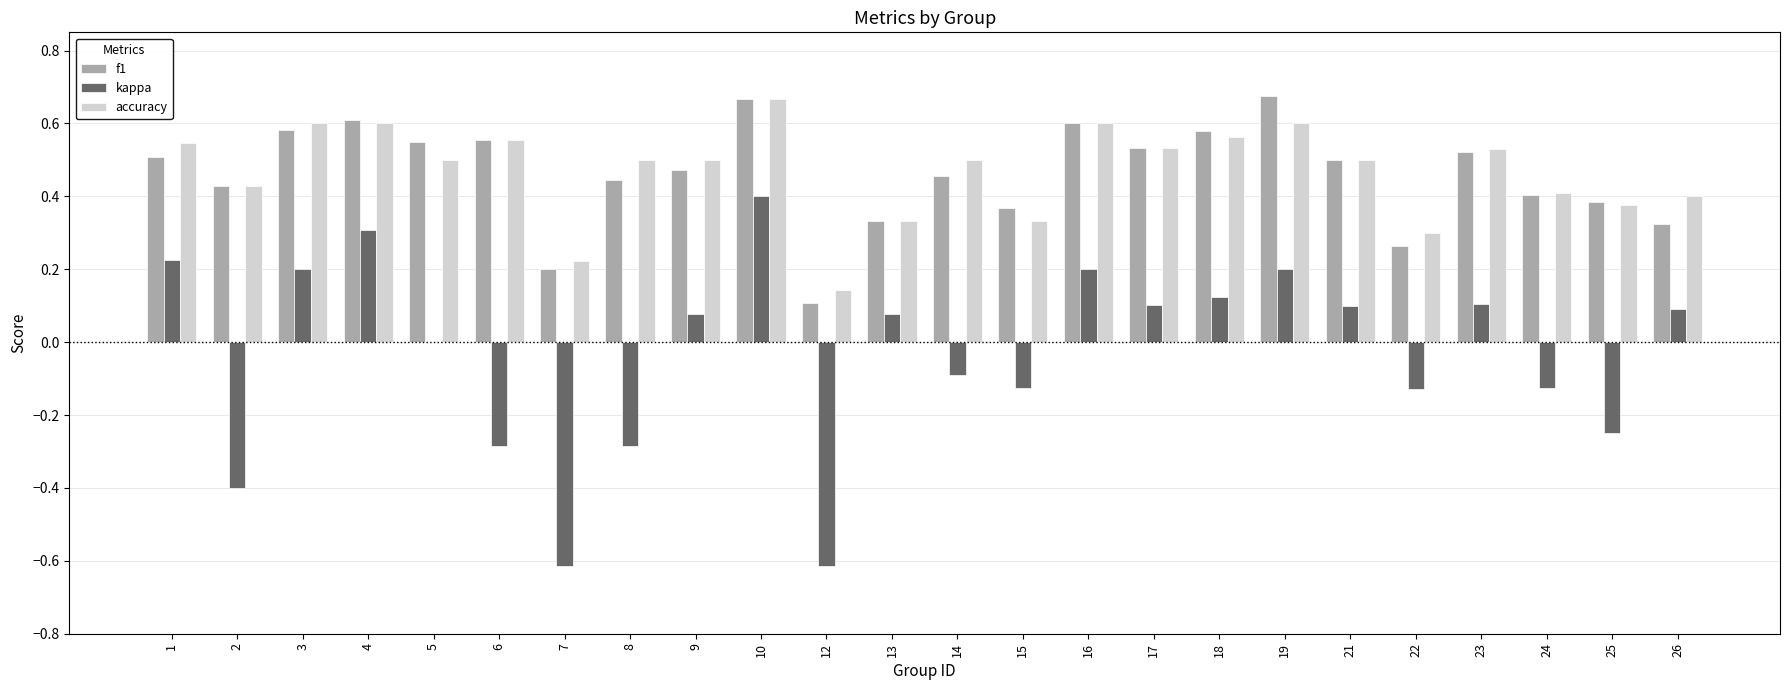

Between 14 and 23, which series saw the biggest shift?

kappa